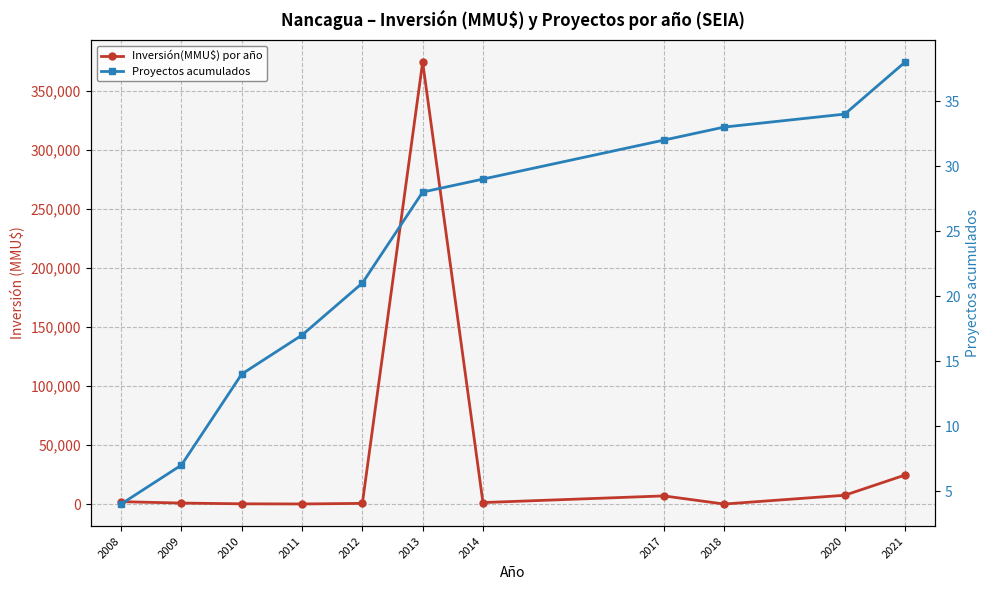

At which category is the sum across all series the highest?

2013